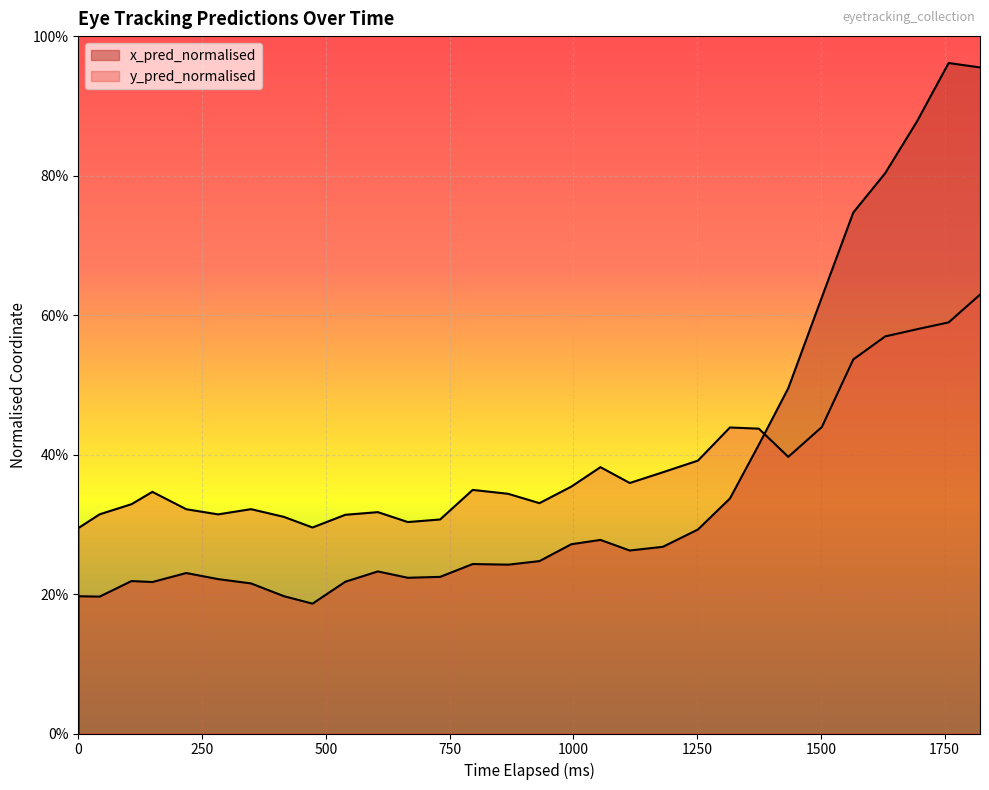

What is the value of the y_pred_normalised point at the 11th from the left?

0.3